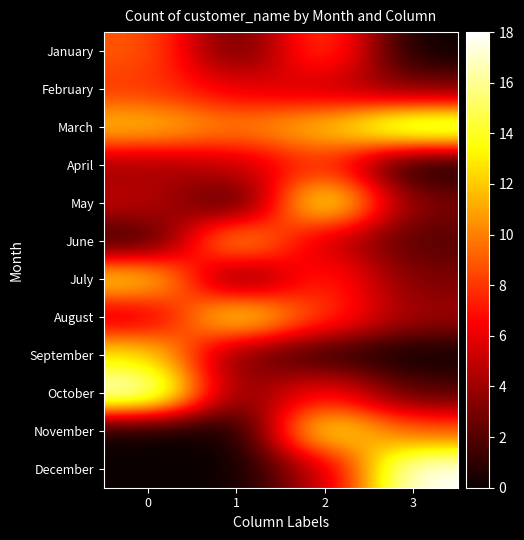

Reading left to right, list all the values displayed in this chart.

January: 0=9	1=2	2=9	3=0
February: 0=8	1=6	2=5	3=3
March: 0=12	1=10	2=12	3=17
April: 0=4	1=5	2=8	3=0
May: 0=5	1=1	2=15	3=3
June: 0=1	1=12	2=5	3=2
July: 0=13	1=2	2=8	3=3
August: 0=5	1=14	2=8	3=4
September: 0=13	1=3	2=1	3=0
October: 0=18	1=3	2=7	3=2
November: 0=0	1=0	2=14	3=9
December: 0=0	1=0	2=5	3=18